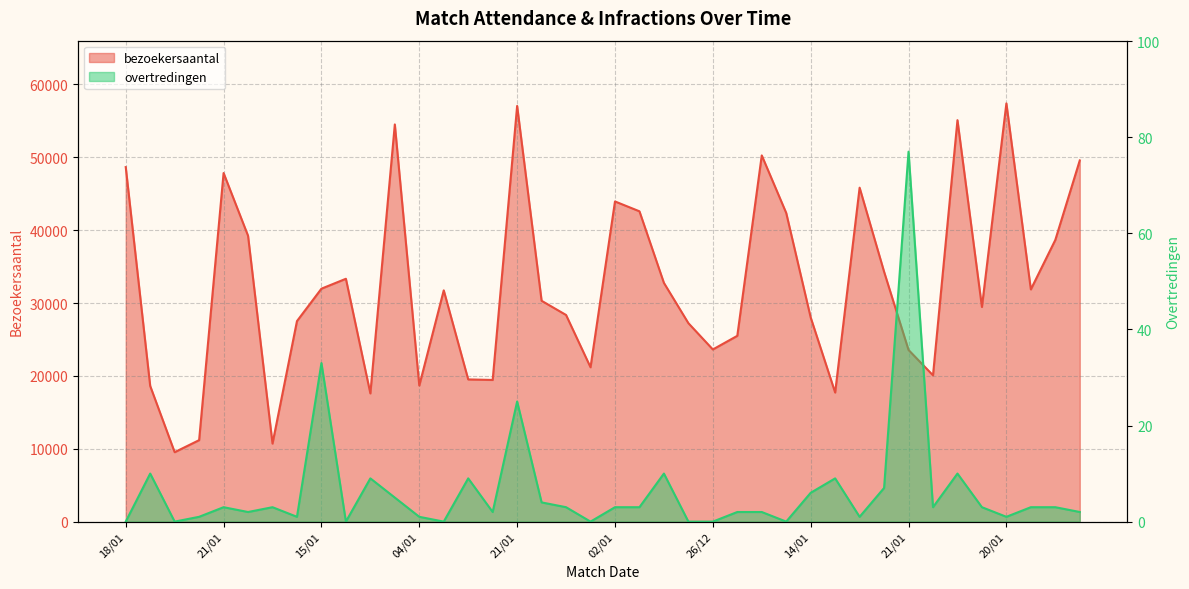

What is the average value of the overtredingen series?

6